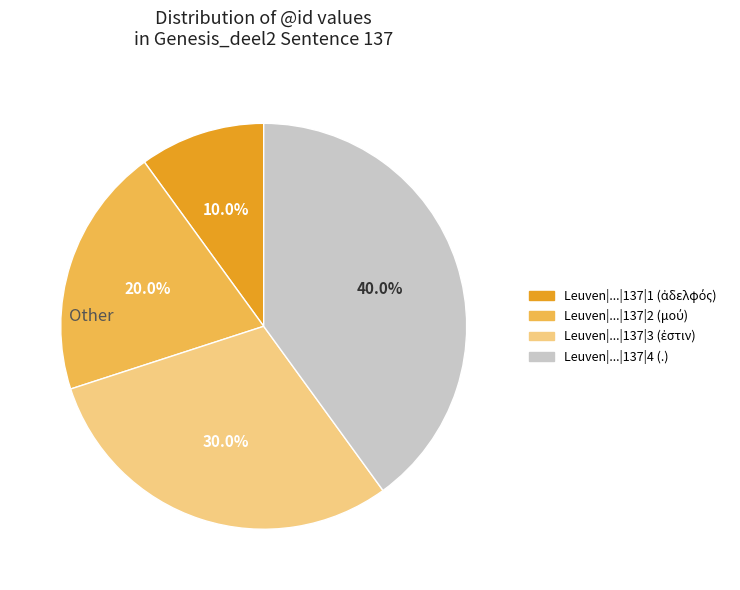

Is there a majority slice in this chart?

No